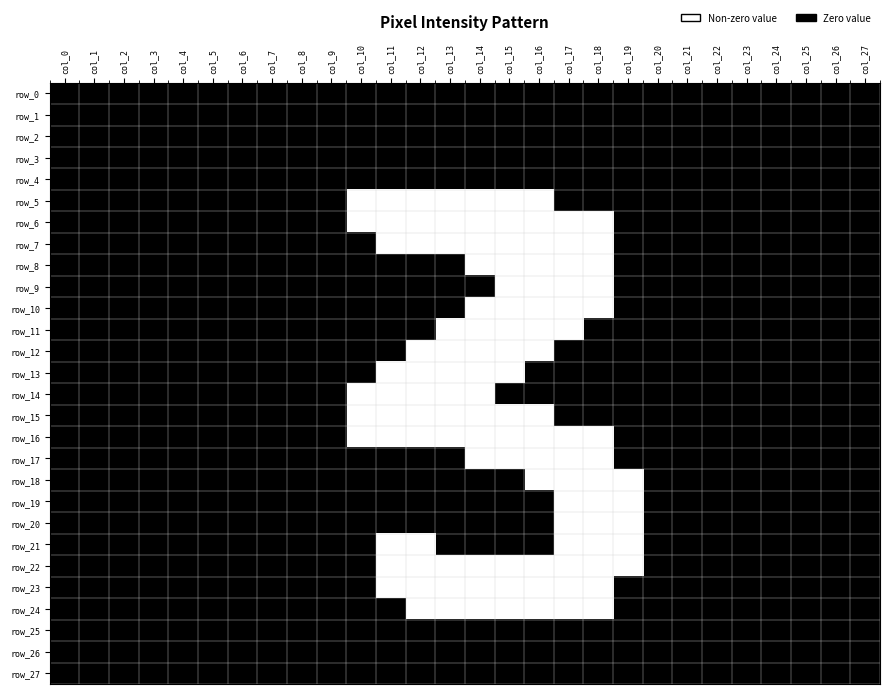

Which category has the lowest value in the row_25 series?

col_0